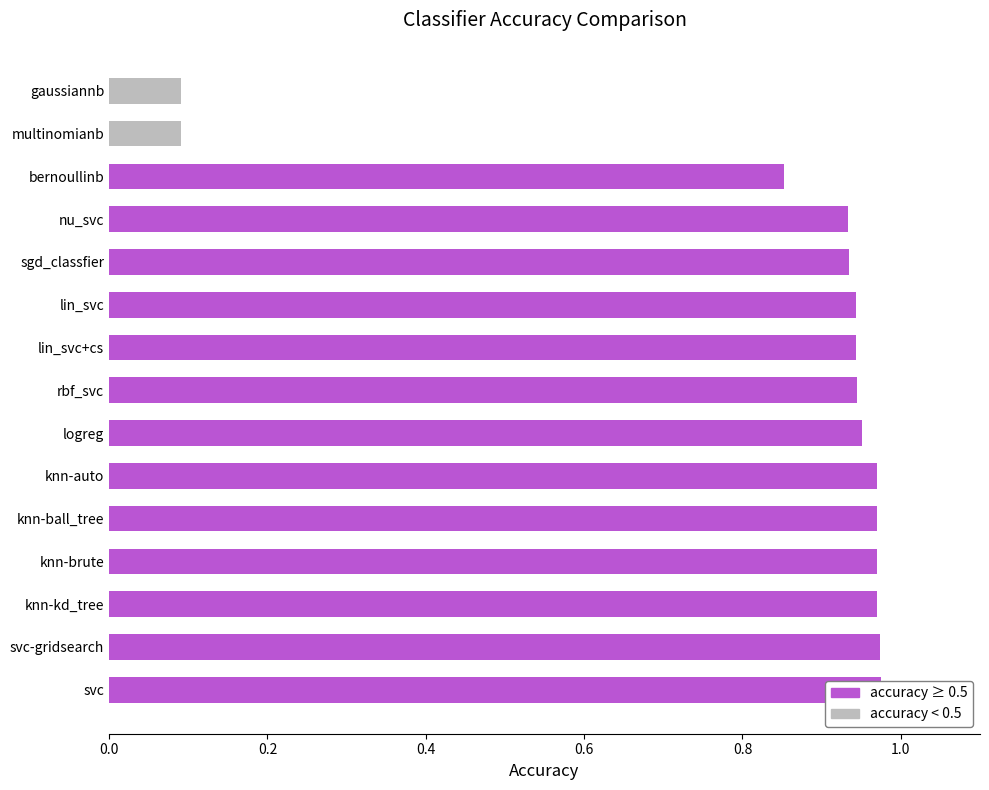

What is the average value?

0.8